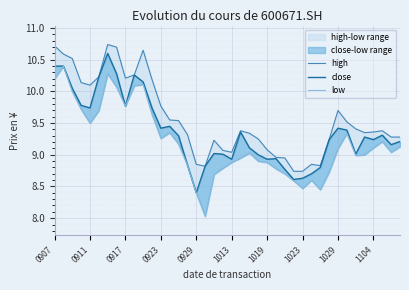

Rank the categories by high value from lowest to highest.

27, 28, 17, 30, 16, 29, 26, 25, 20, 19, 24, 18, 31, 23, 38, 39, 15, 22, 35, 36, 21, 37, 34, 33, 14, 13, 32, 12, 0929, 0923, 11, 1029, 1013, 1104, 0917, 0911, 10, 1023, 0907, 1019